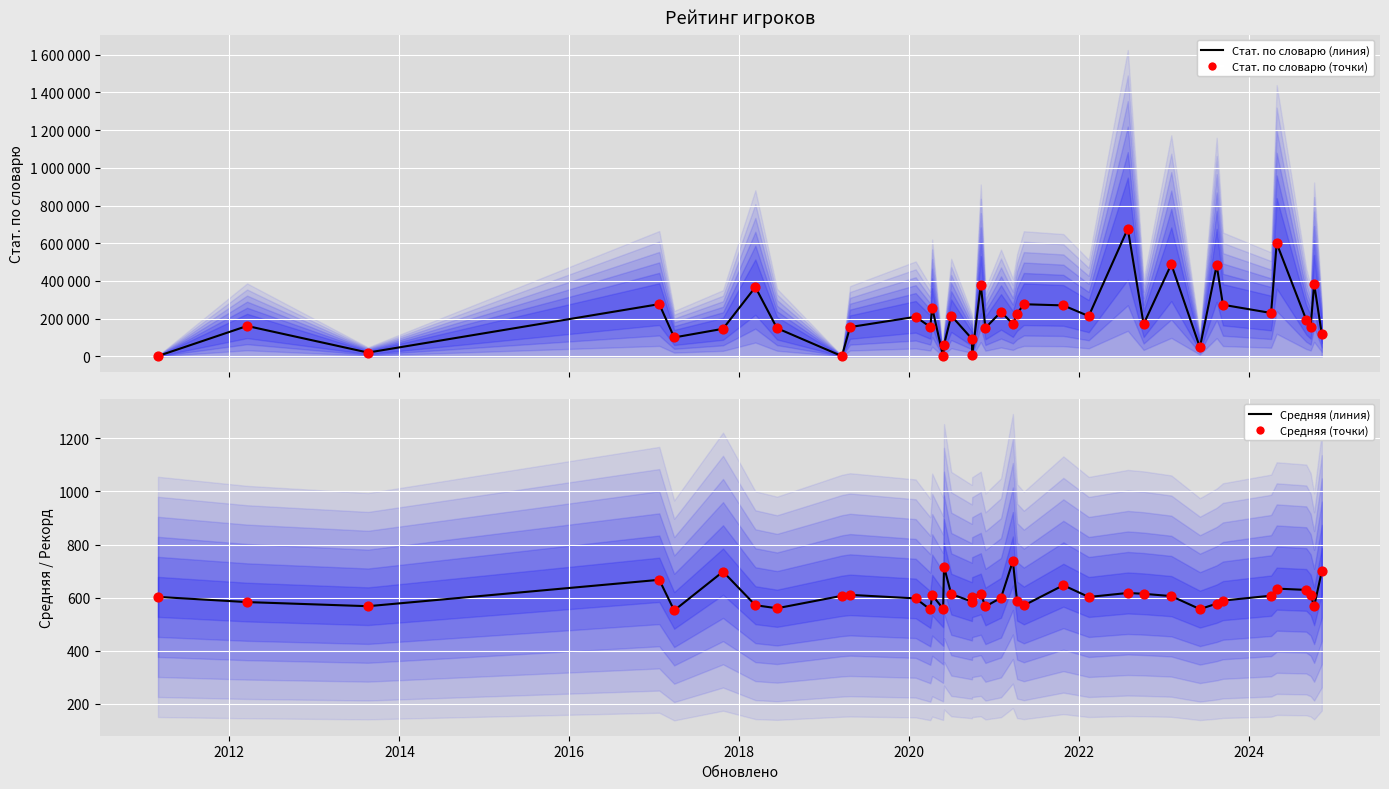

Is the value of Средняя (линия) at 26 greater than the value of Средняя (точки) at 29?

Yes